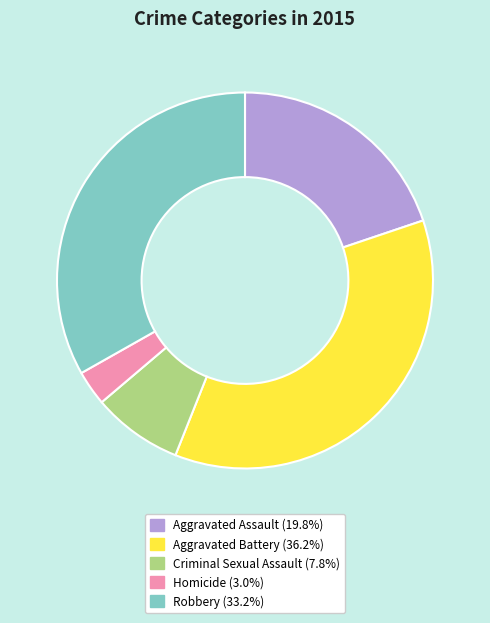

Is there a majority slice in this chart?

No